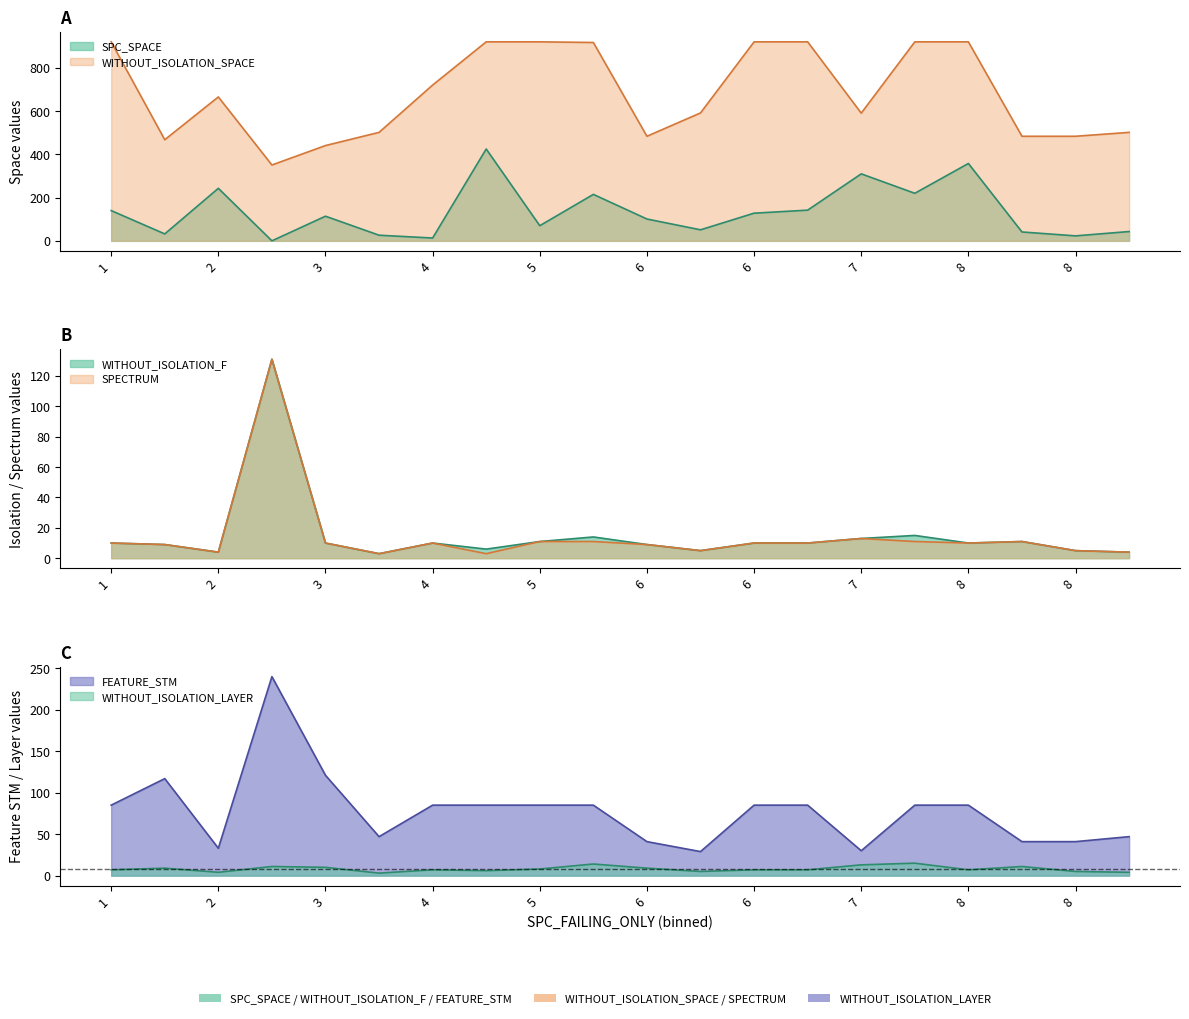

Is the value of WITHOUT_ISOLATION_F at 2 greater than the value of FEATURE_STM at 6?

No